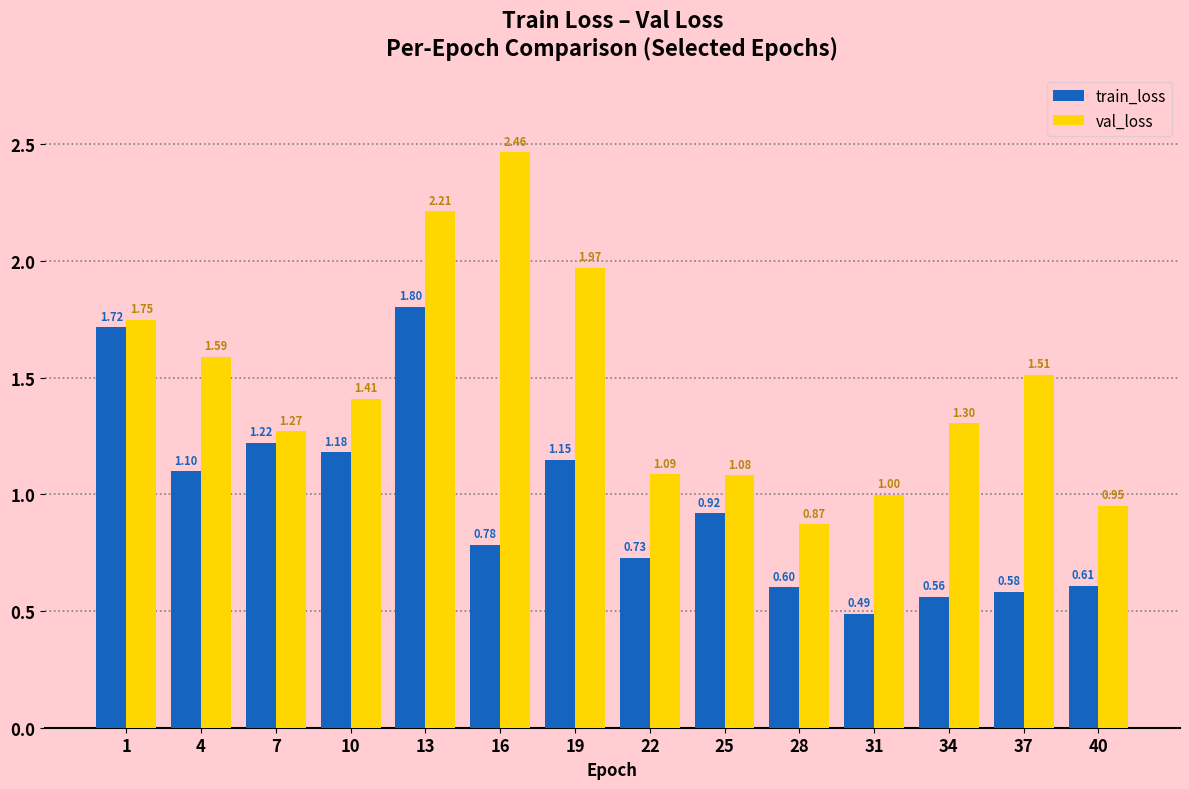

List the series in order of their overall mean, highest first.

val_loss, train_loss